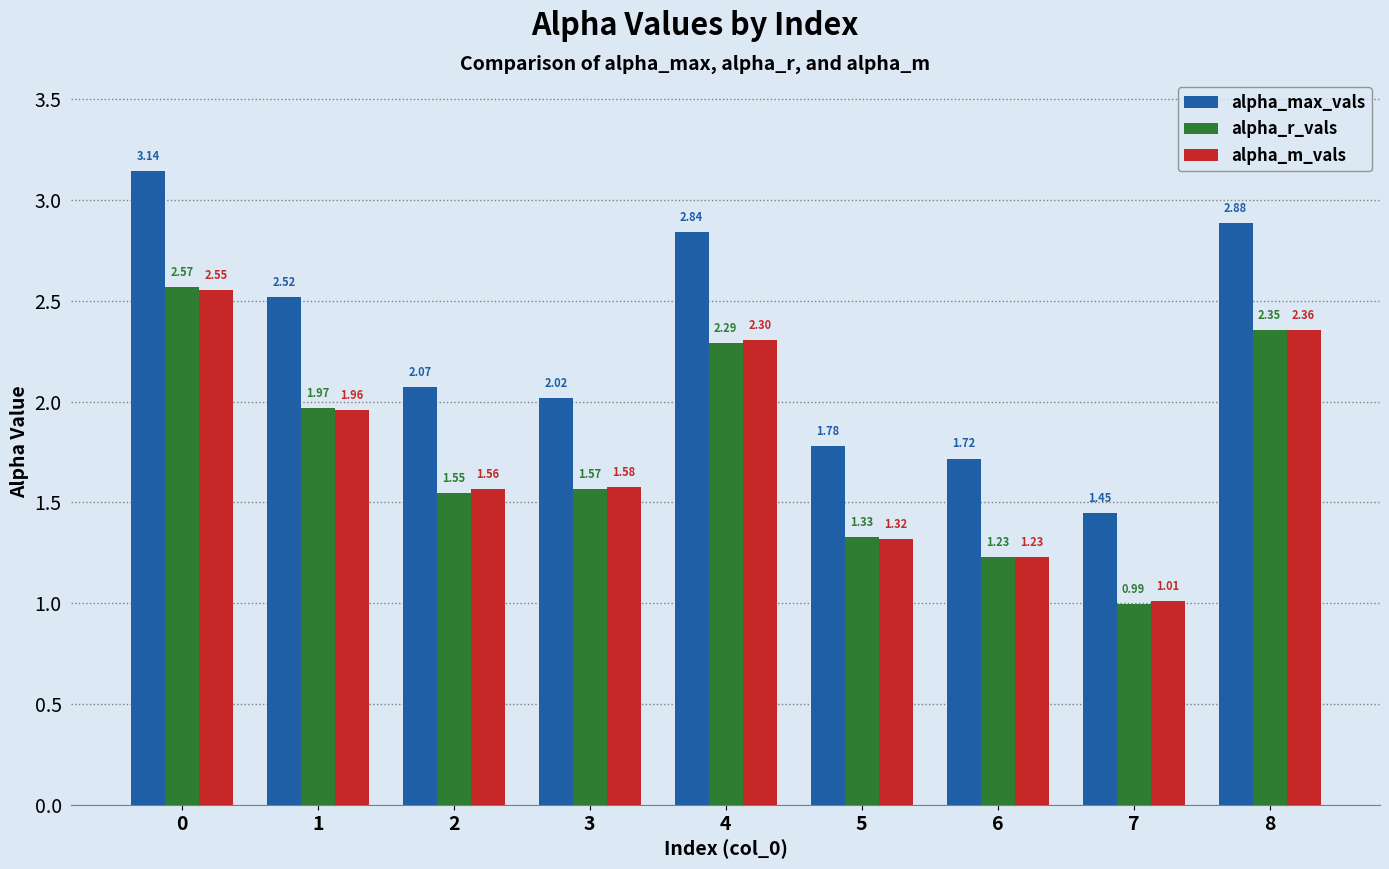

Which series has the largest total across all categories?

alpha_max_vals